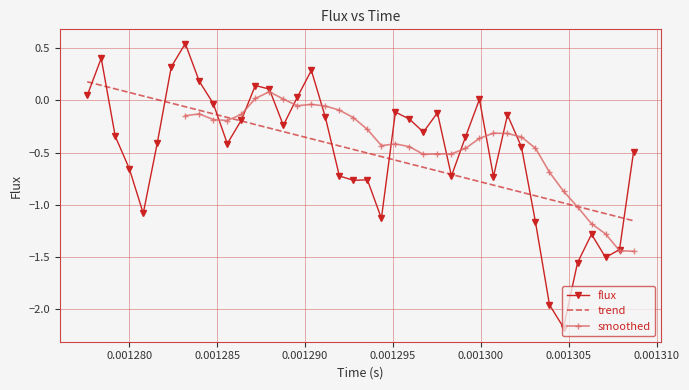

What is the minimum value for flux?

-2.2